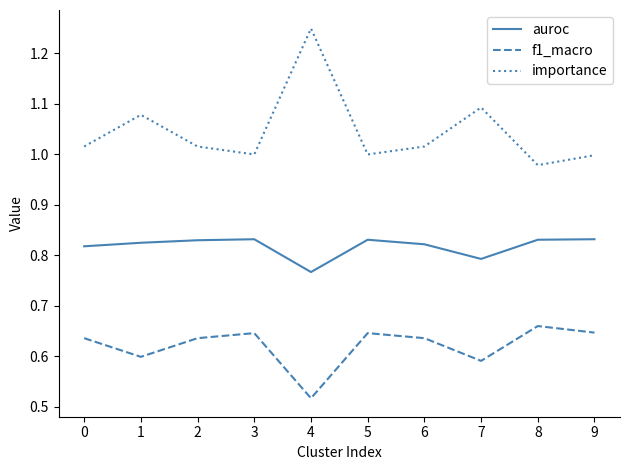

True or false: importance and f1_macro intersect in this chart.

False